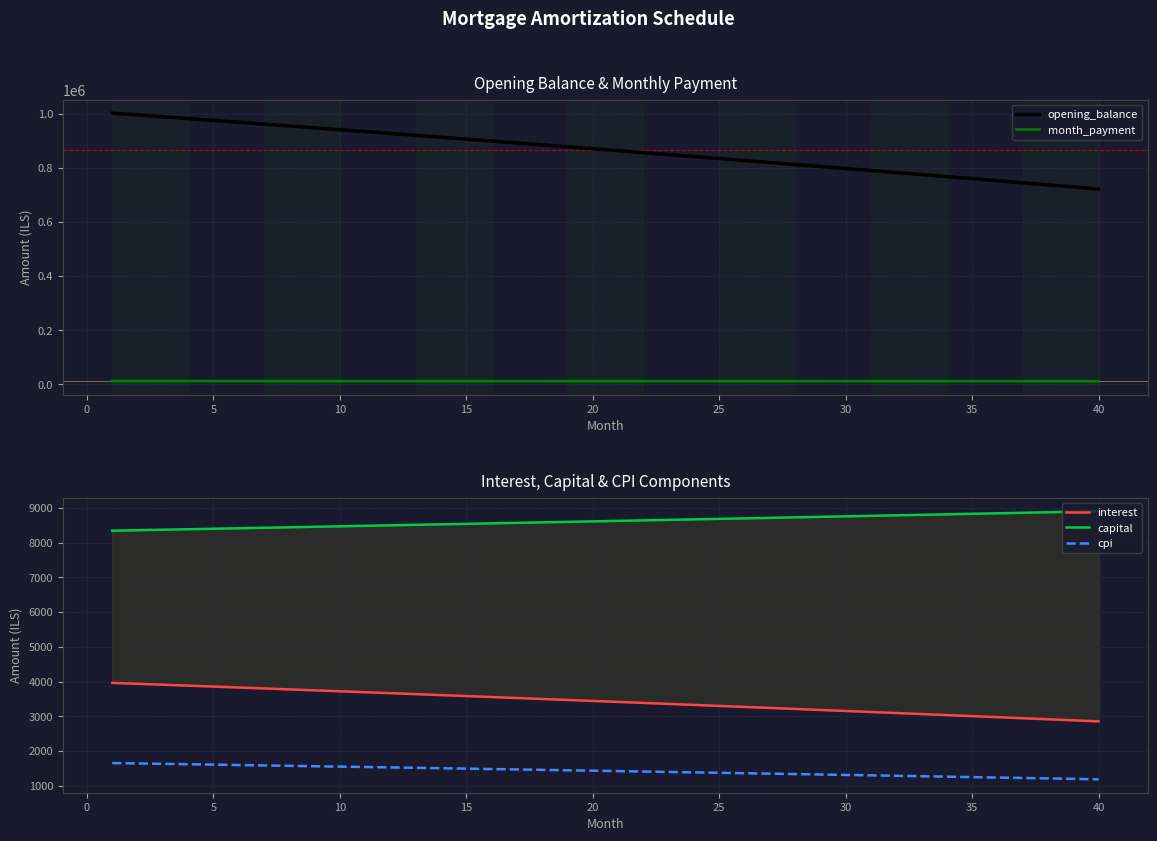

True or false: opening_balance and month_payment intersect in this chart.

False